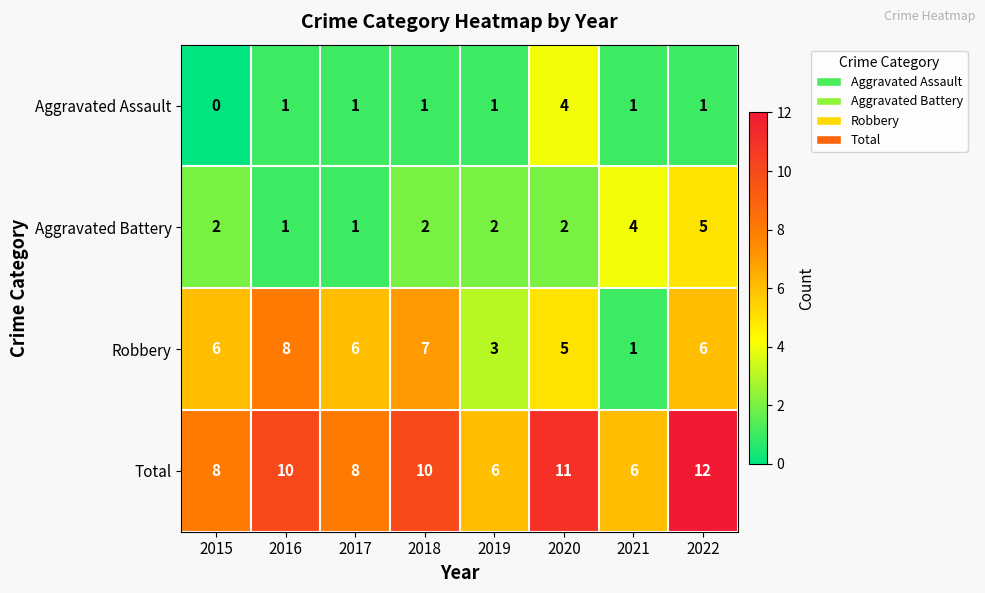

Where is Robbery nearest to the value 4?

2019